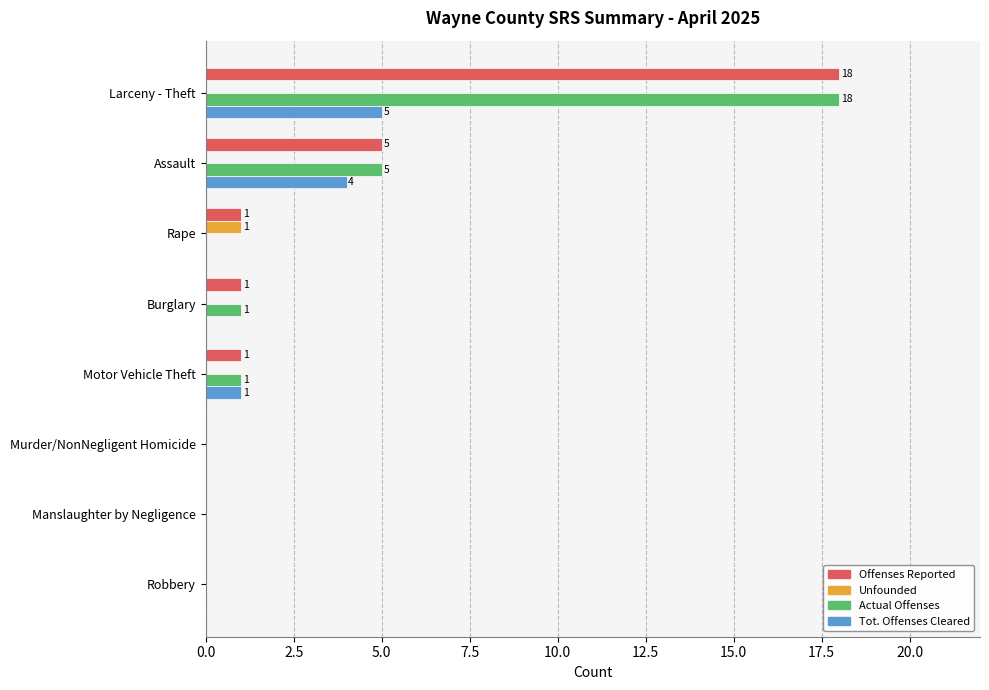

What is the sum of all Actual Offenses values?

25